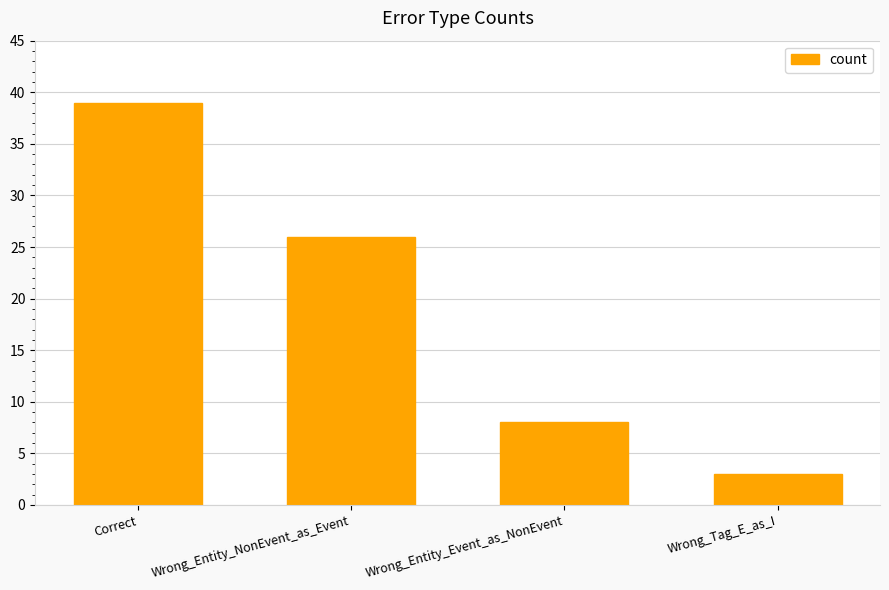

What is the change in value from Correct to Wrong_Entity_NonEvent_as_Event?

-13